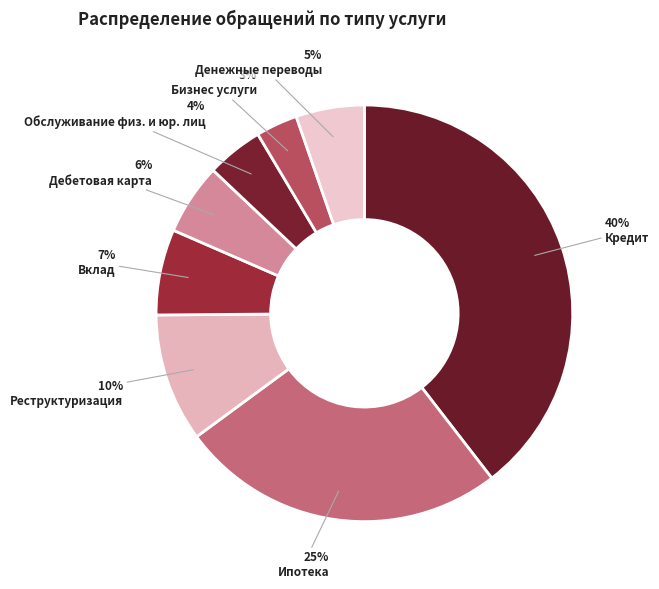

How many slices are in this pie chart?

8